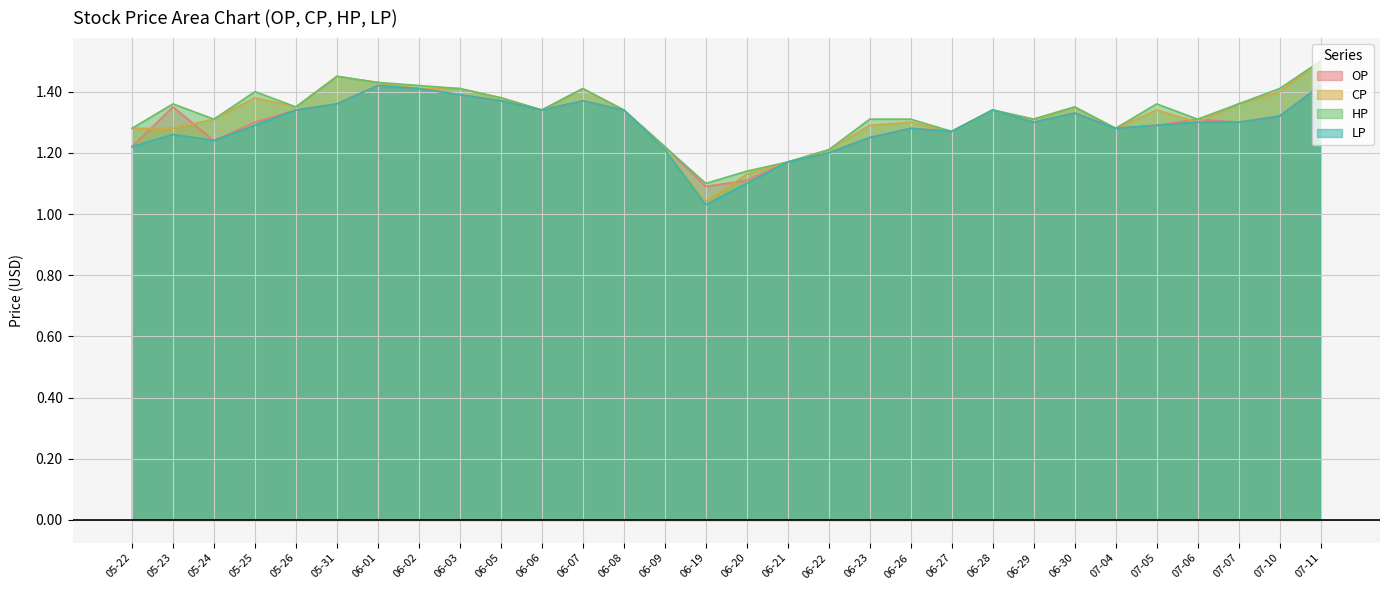

Reading left to right, what are all the values shown in this chart?

OP: 1.2	1.4	1.2	1.3	1.3	1.4	1.4	1.4	1.4	1.4	1.3	1.4	1.3	1.2	1.1	1.1	1.2	1.2	1.2	1.3	1.3	1.3	1.3	1.3	1.3	1.3	1.3	1.3	1.3	1.4
CP: 1.3	1.3	1.3	1.4	1.4	1.4	1.4	1.4	1.4	1.4	1.3	1.4	1.3	1.2	1.0	1.1	1.2	1.2	1.3	1.3	1.3	1.3	1.3	1.4	1.3	1.3	1.3	1.4	1.4	1.5
HP: 1.3	1.4	1.3	1.4	1.4	1.4	1.4	1.4	1.4	1.4	1.3	1.4	1.3	1.2	1.1	1.1	1.2	1.2	1.3	1.3	1.3	1.3	1.3	1.4	1.3	1.4	1.3	1.4	1.4	1.5
LP: 1.2	1.3	1.2	1.3	1.3	1.4	1.4	1.4	1.4	1.4	1.3	1.4	1.3	1.2	1.0	1.1	1.2	1.2	1.2	1.3	1.3	1.3	1.3	1.3	1.3	1.3	1.3	1.3	1.3	1.4